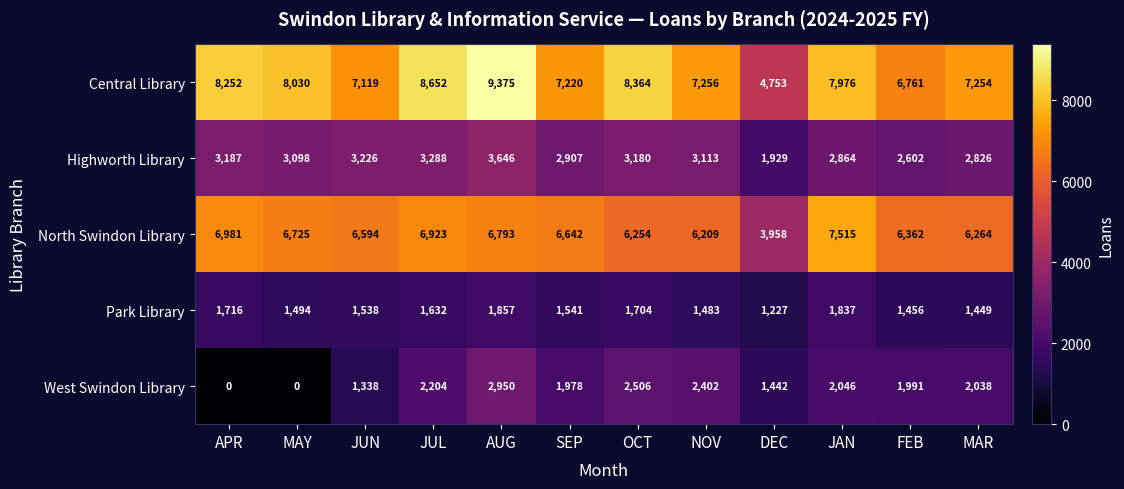

Which series changed the most between MAY and JUN?

West Swindon Library